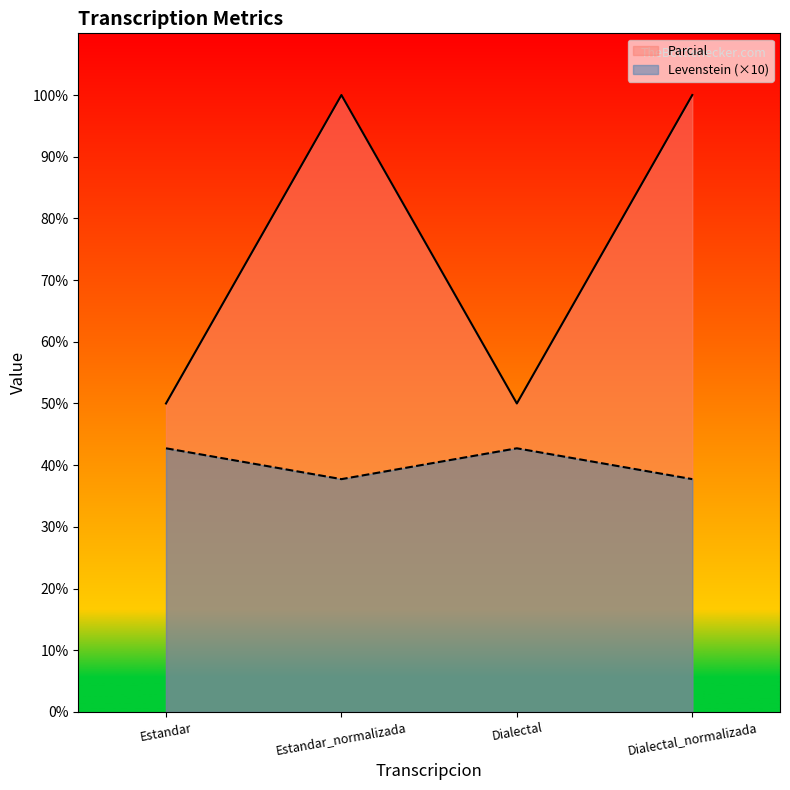

Where is the first local maximum for Parcial?

Estandar_normalizada